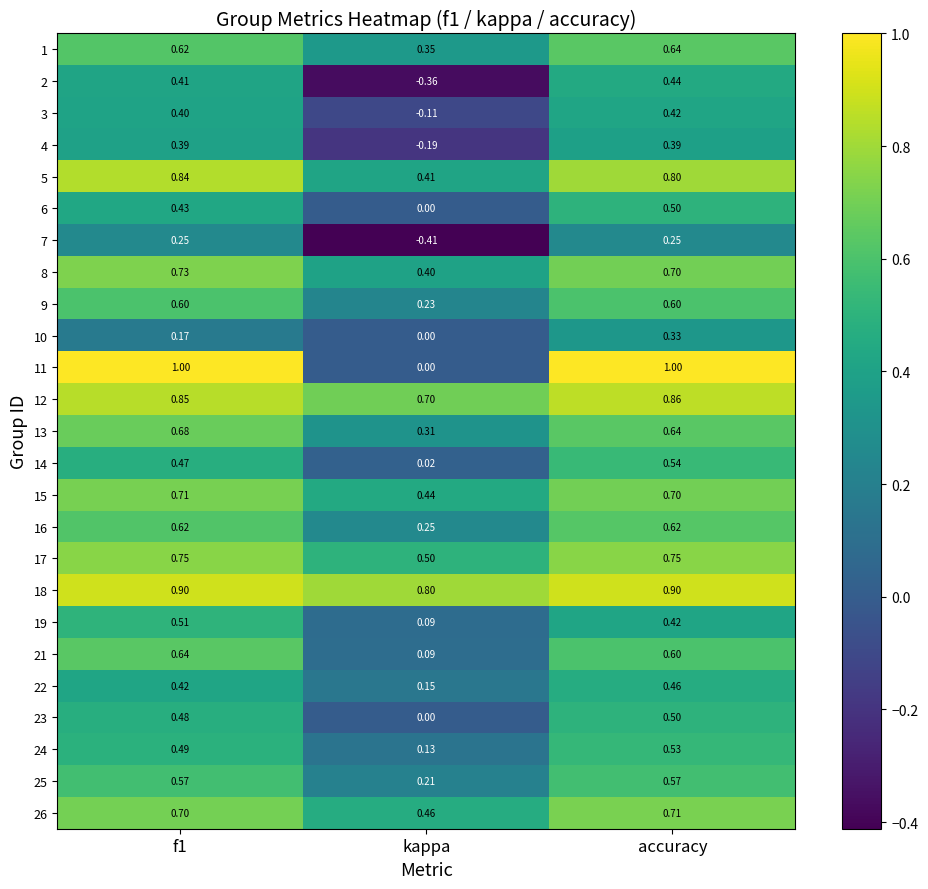

How many categories are shown in the chart?

3